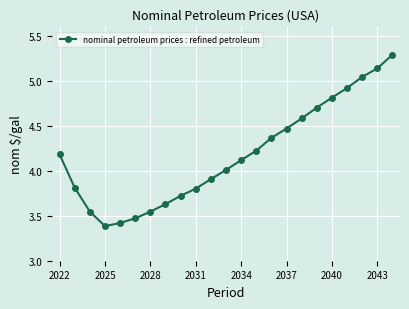

True or false: the data has more than 1 interior local peaks.

False